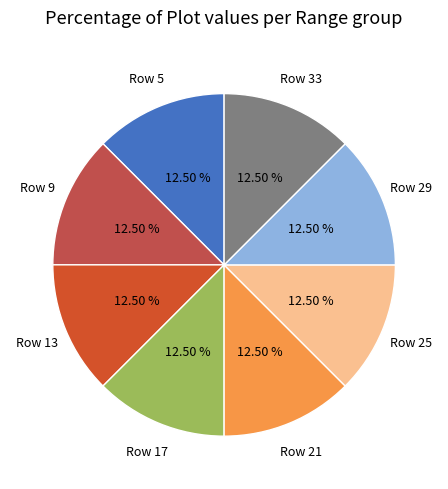

Does any single category account for the majority?

No